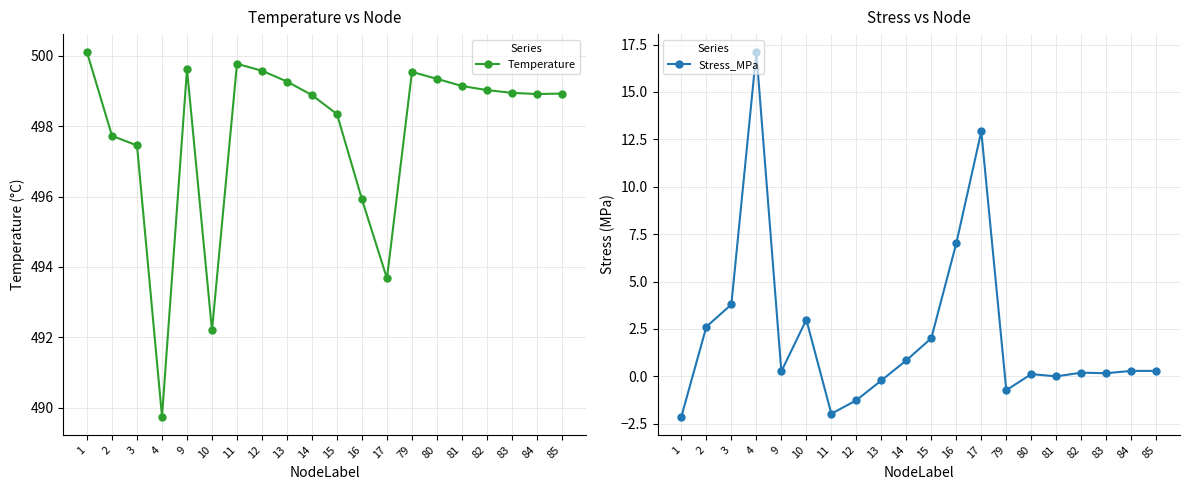

What is the value of the Temperature point at the 11th from the left?

498.3